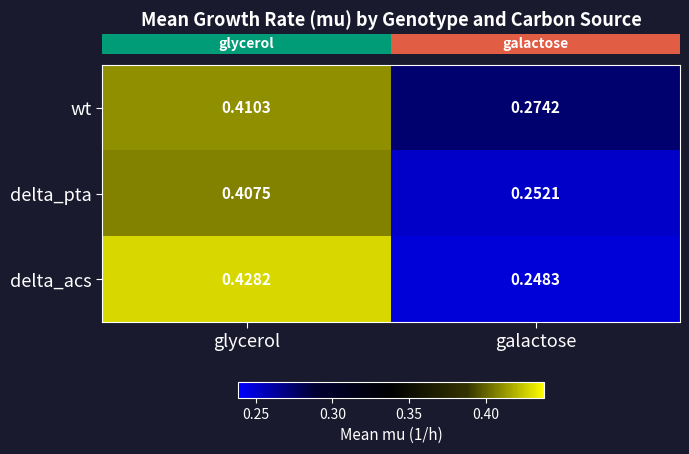

At which label does delta_pta reach its minimum?

galactose